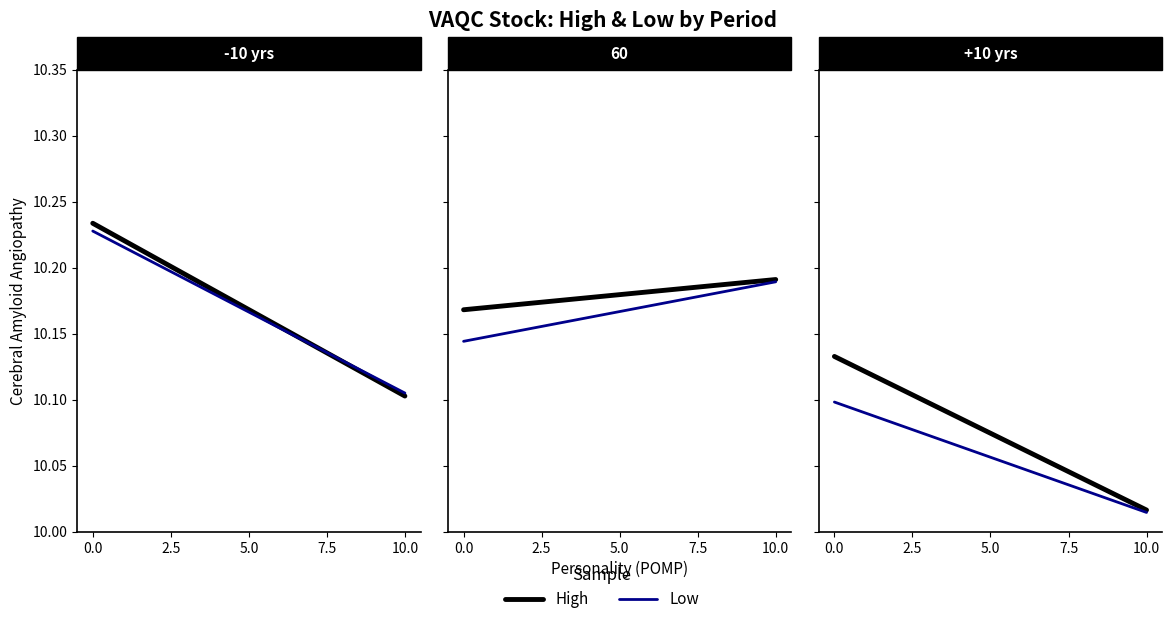

How many distinct data groups are displayed?

2